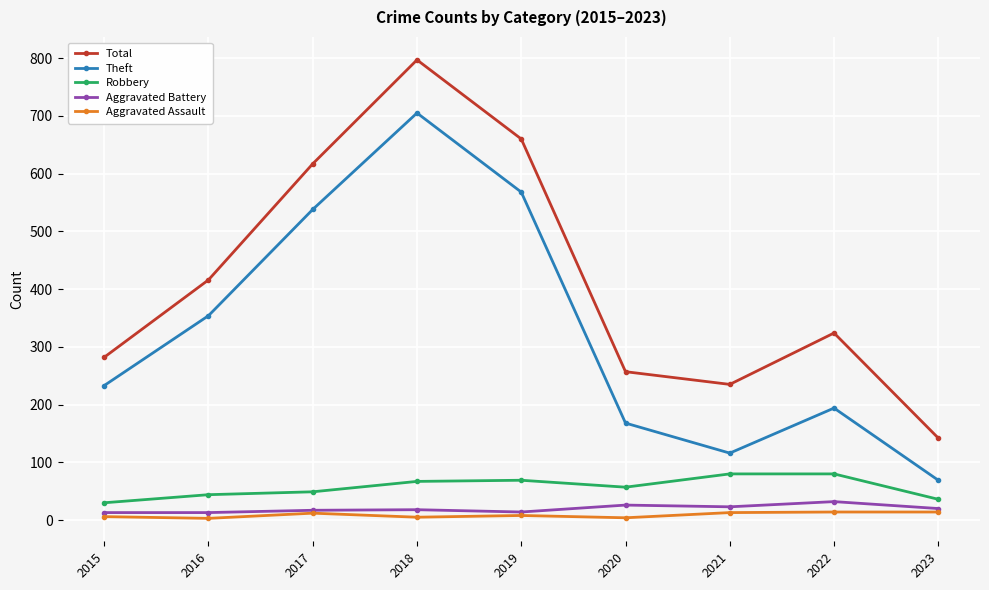

How many values in the Total series are below 324?

4